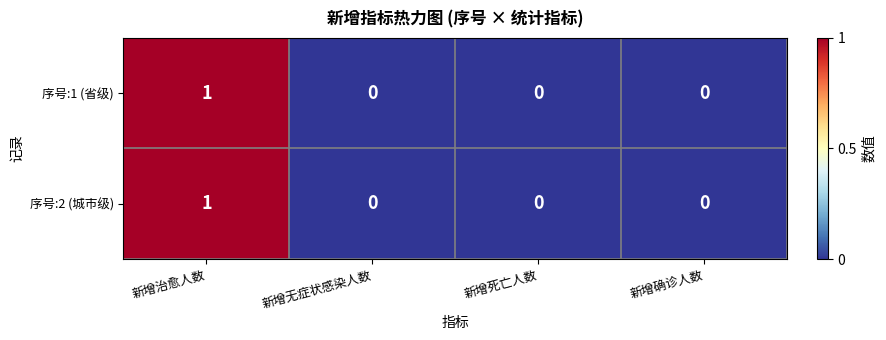

The value of 序号:1 (省级) at 新增无症状感染人数 is 0. True or false?

True